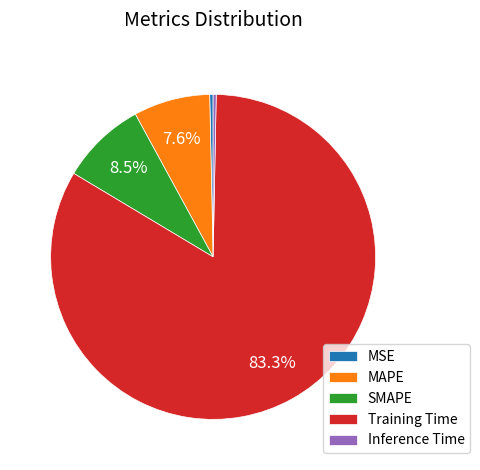

Combined, do MAPE and Training Time account for over 50%?

Yes